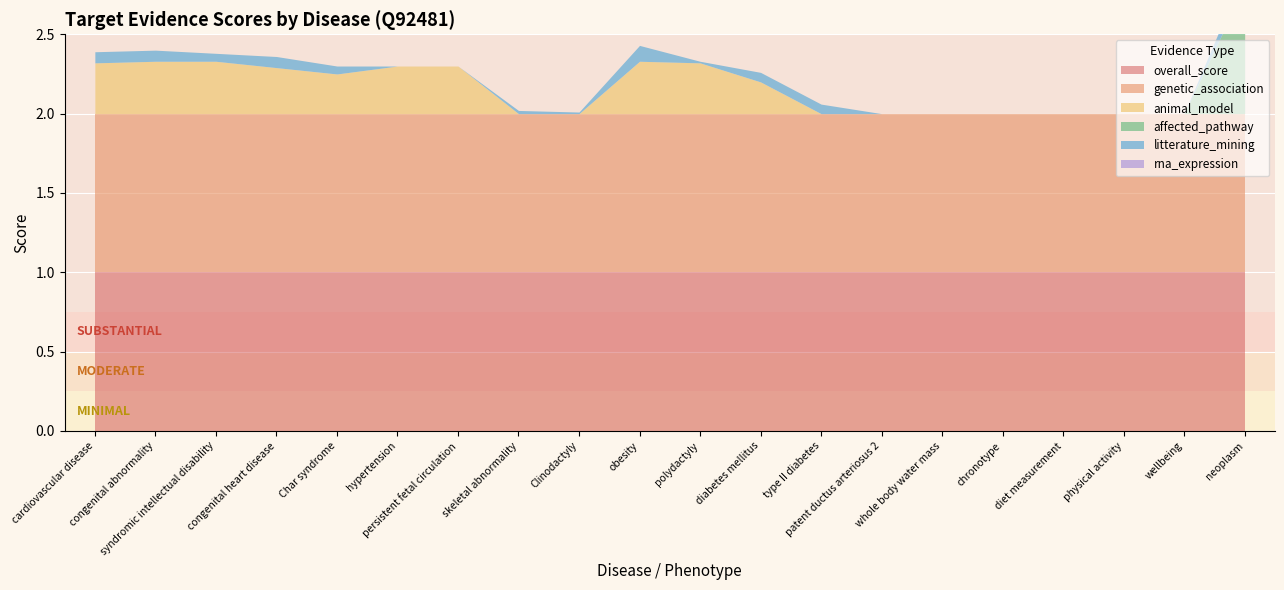

What is the difference between the highest and lowest values at 8?

1.0